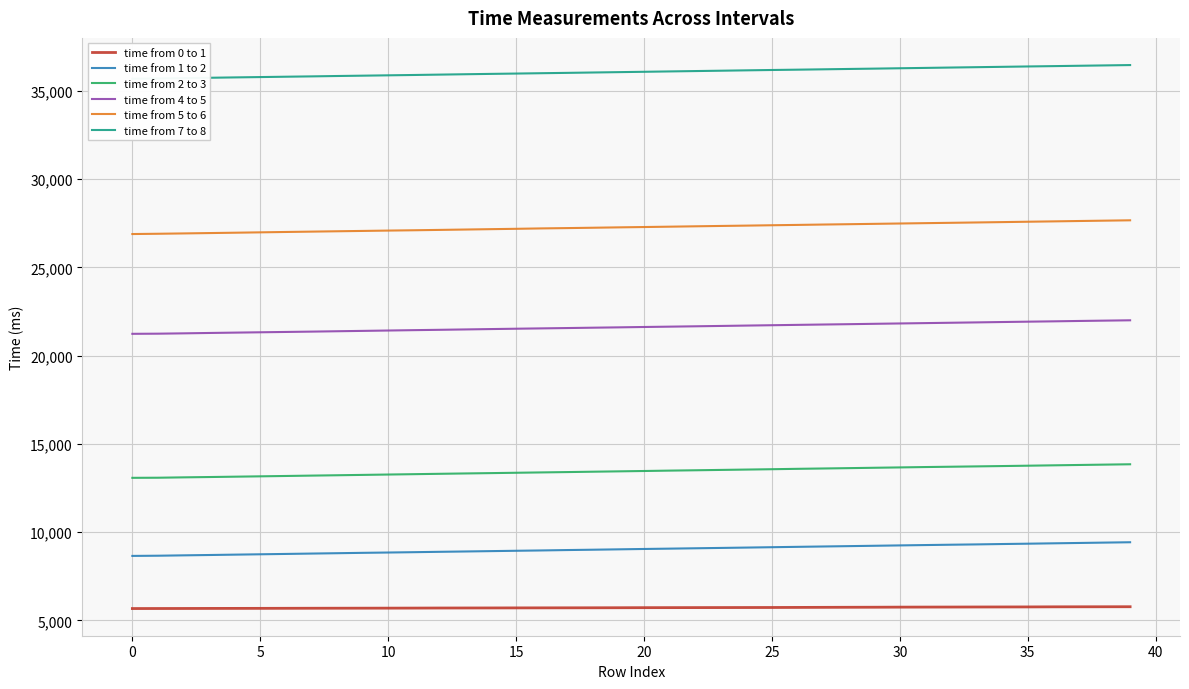

What is the highest value of the time from 5 to 6 series?

27664